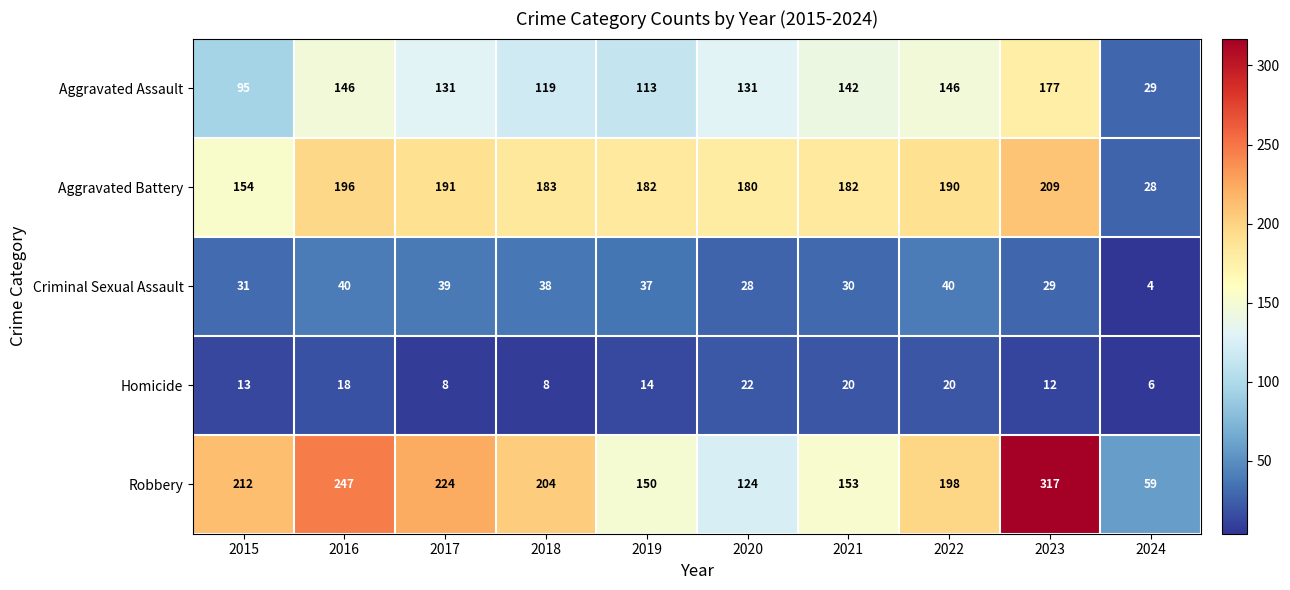

Is the value of Aggravated Battery at 2017 greater than the value of Aggravated Assault at 2023?

Yes